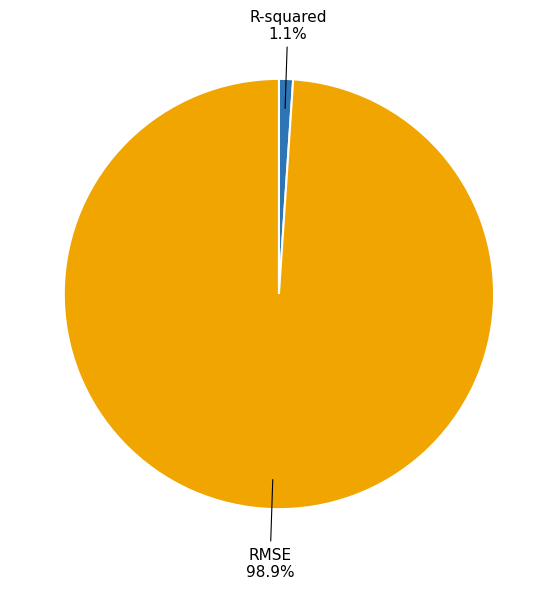

Is there a majority slice in this chart?

Yes